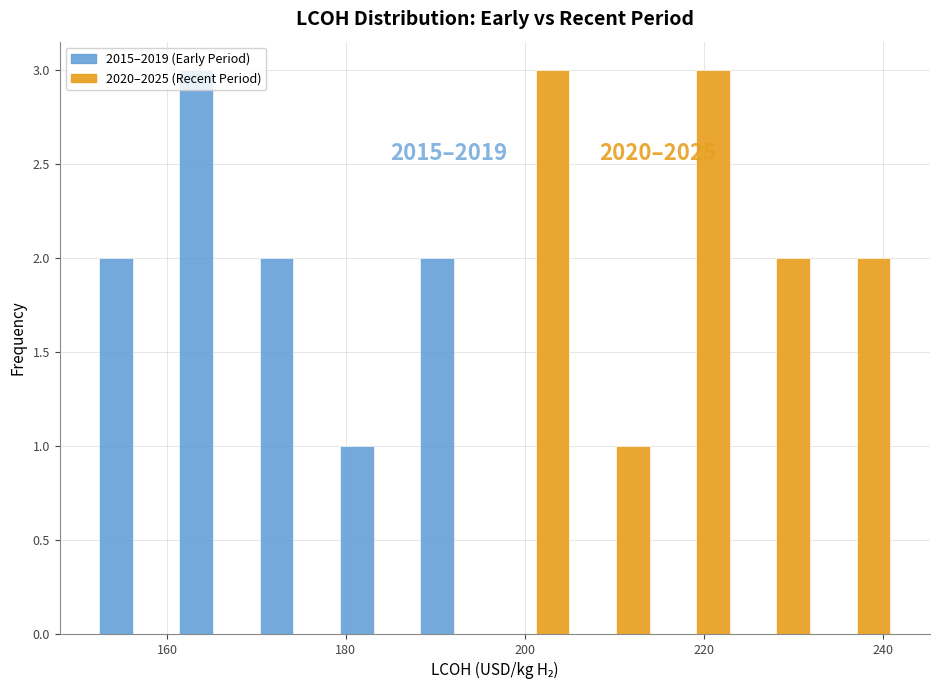

In the 2015–2019 (Early Period) series, which range on the x-axis has the tallest bar?

160 to 170